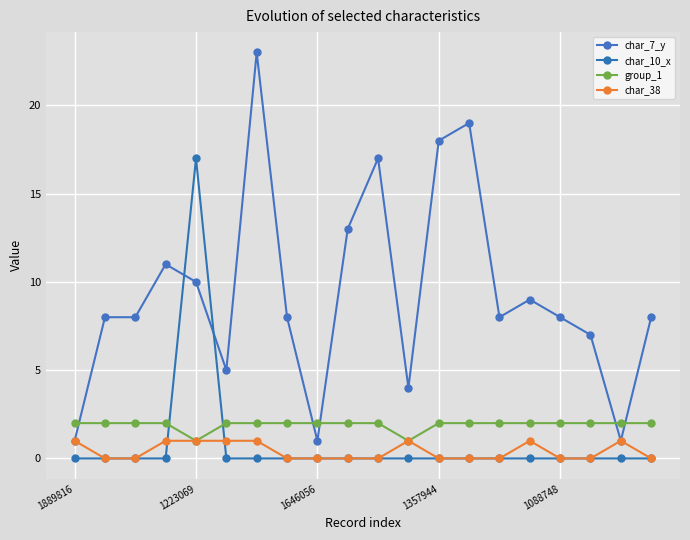

How many lines are shown in the chart?

4